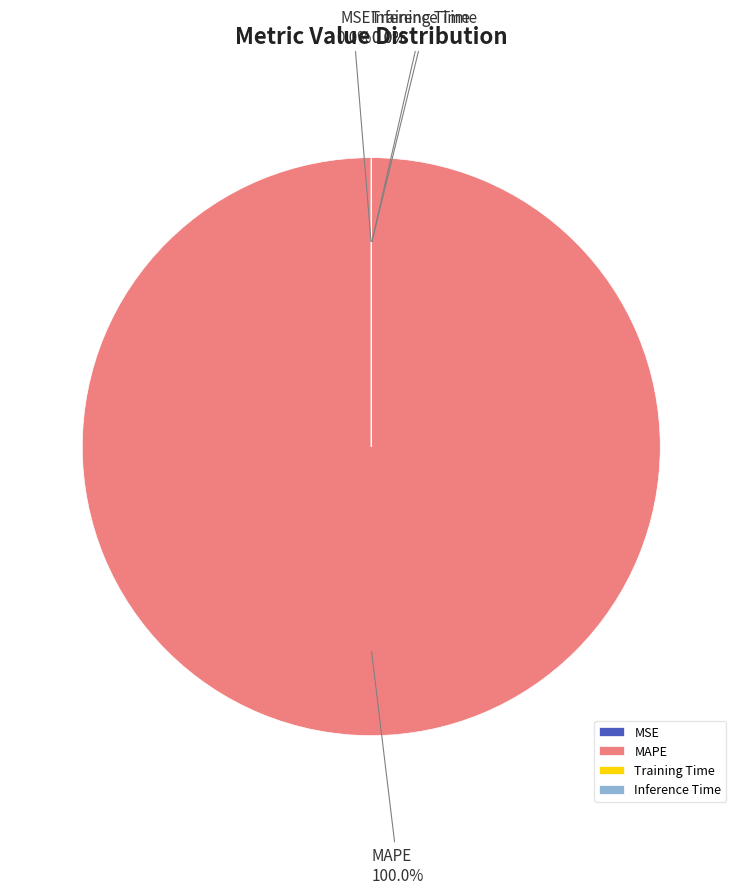

Which slice is the smallest?

Inference Time